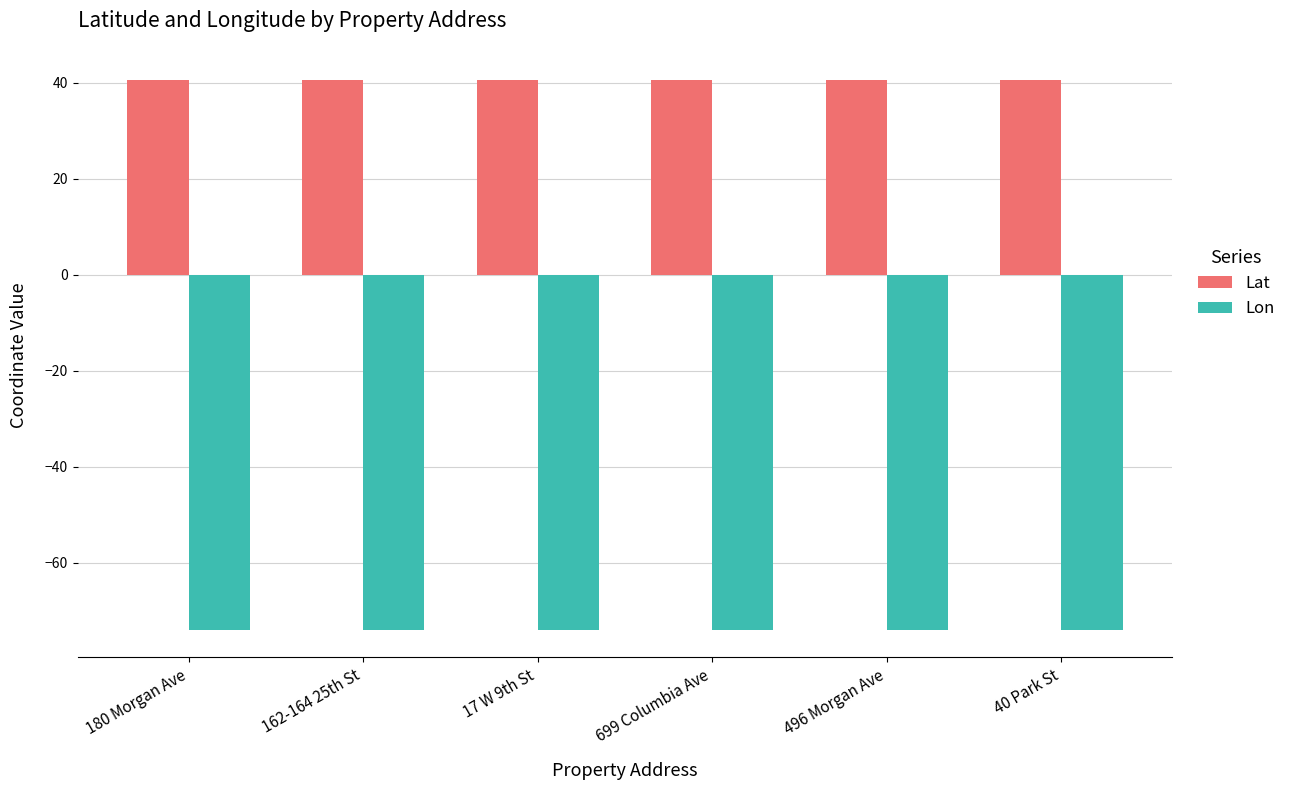

The value of Lon at 40 Park St is -73.9. True or false?

True